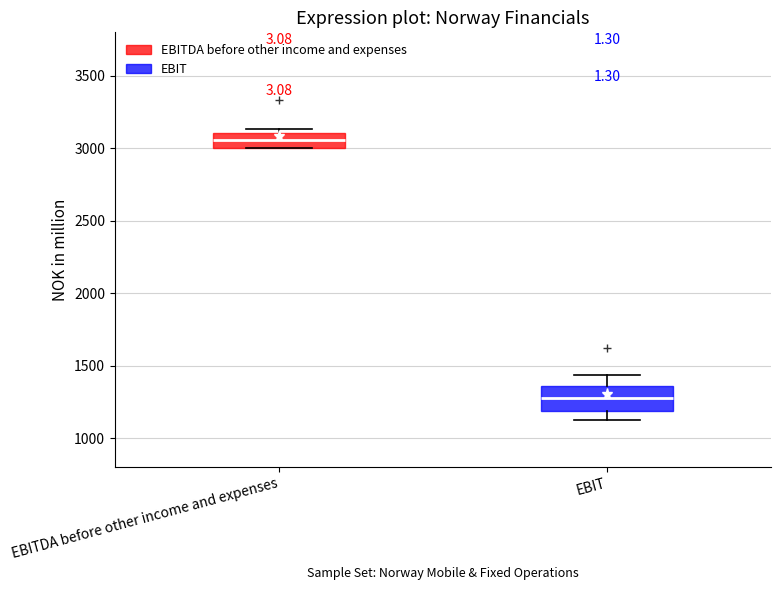

Where does the upper whisker of the box for EBIT end on the y-axis? The values are not printed on the chart, so give them approximately, as read against the axis.

1450